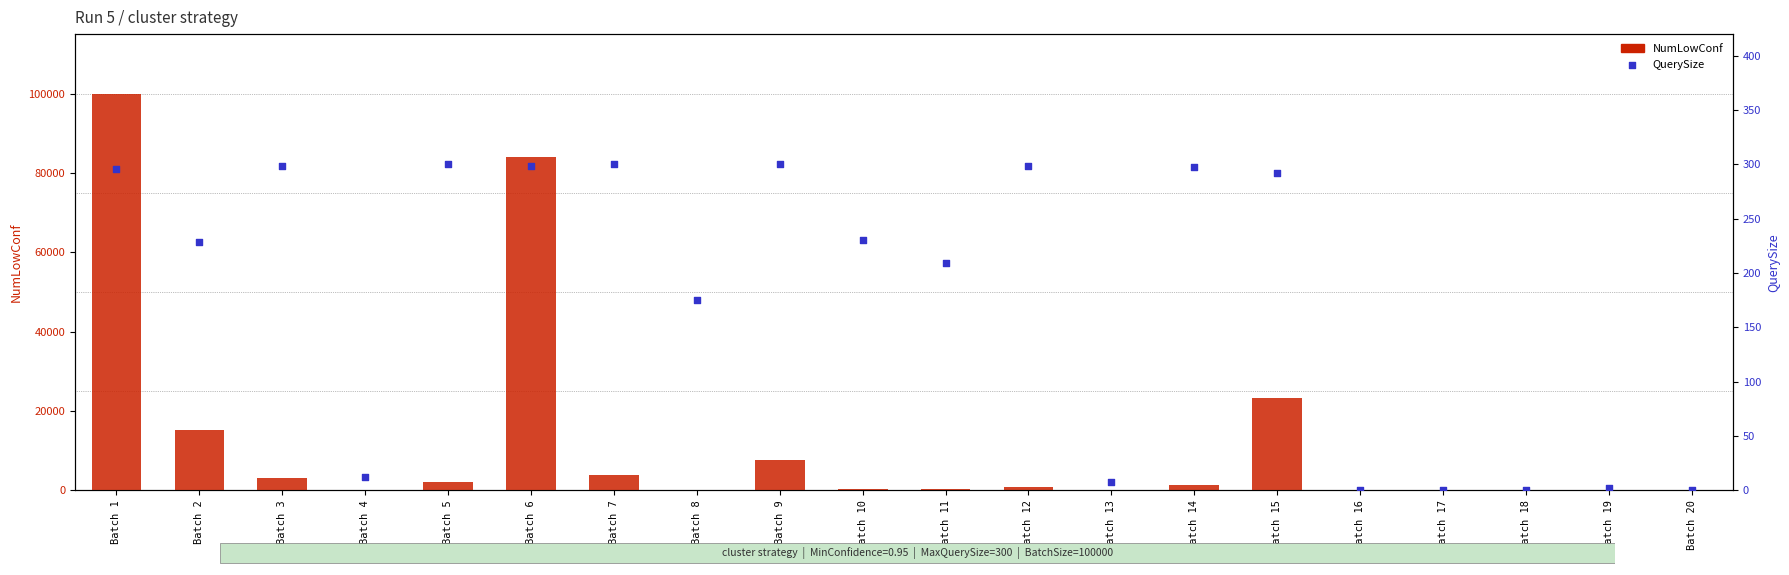

Which series reaches the maximum Y coordinate?

NumLowConf